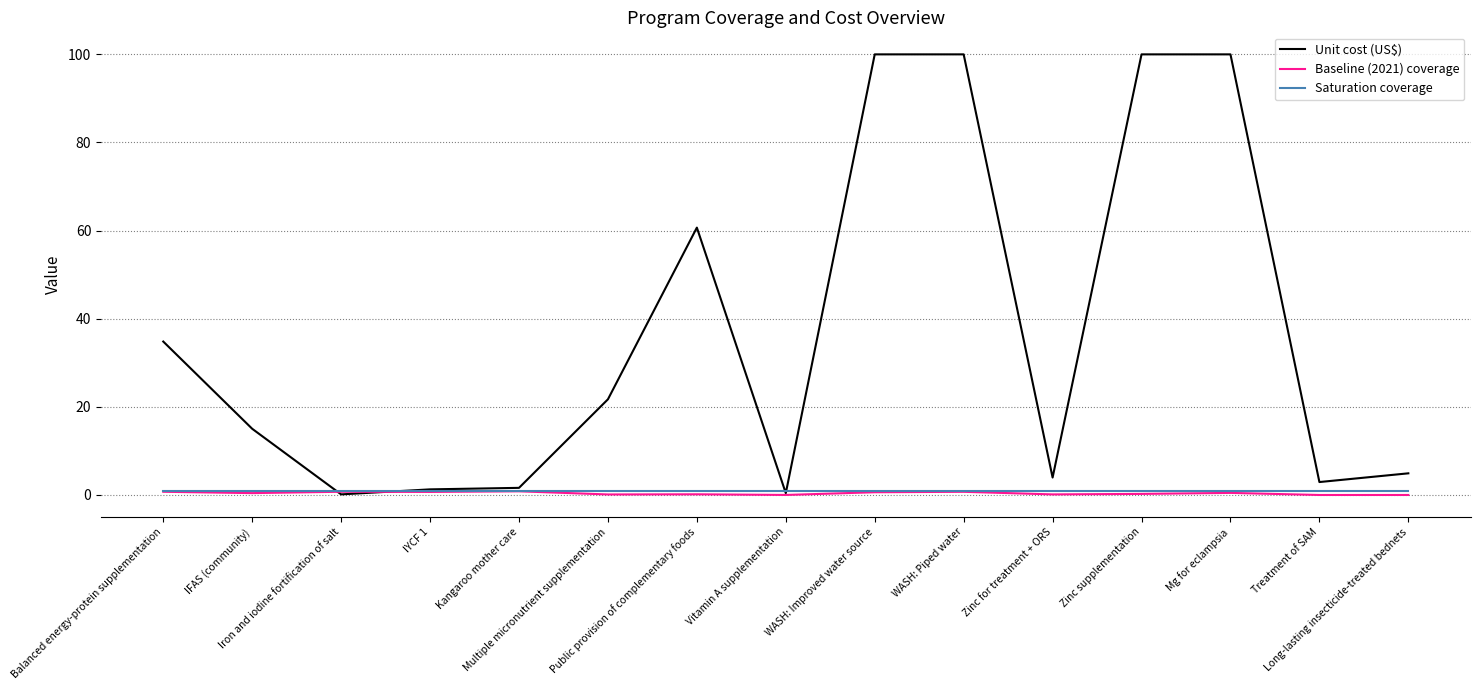

Which series has the widest spread of values?

Unit cost (US$)